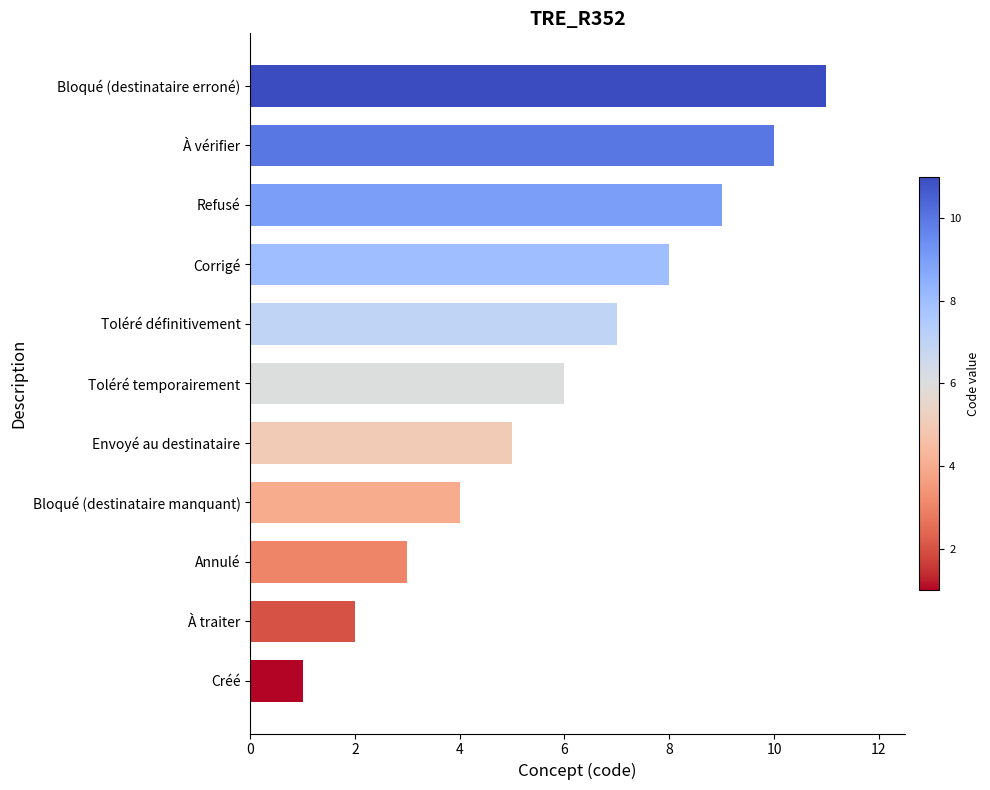

The chart shows a value of 3 at Bloqué (destinataire erroné). True or false?

False